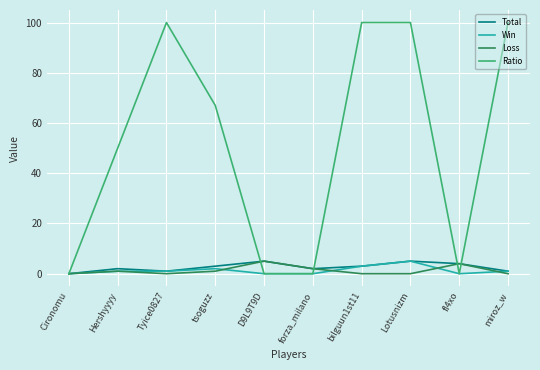

Is the value of Ratio at fl4xo greater than the value of Total at Hershyyyy?

No